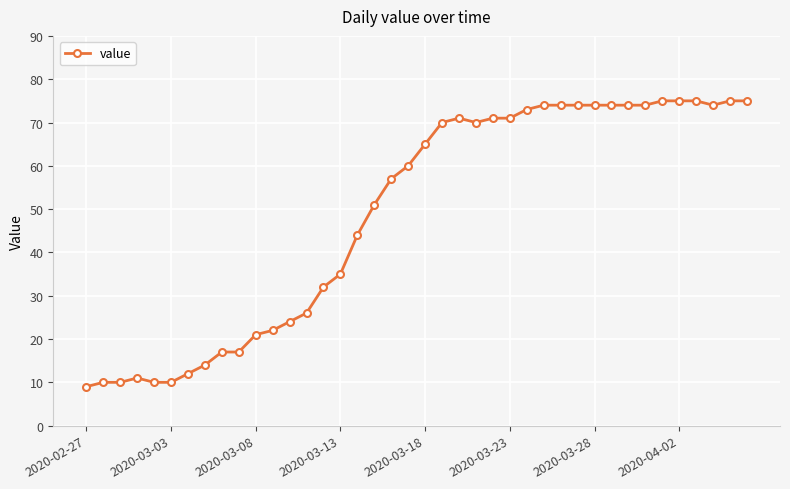

What is the difference between the maximum and minimum values?

66